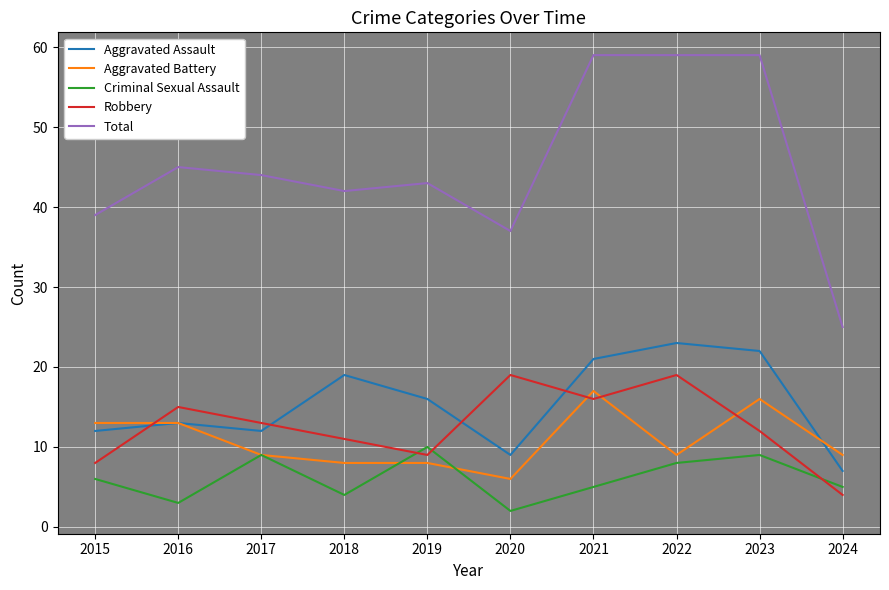

The Total series shows 25 at 2024. True or false?

True